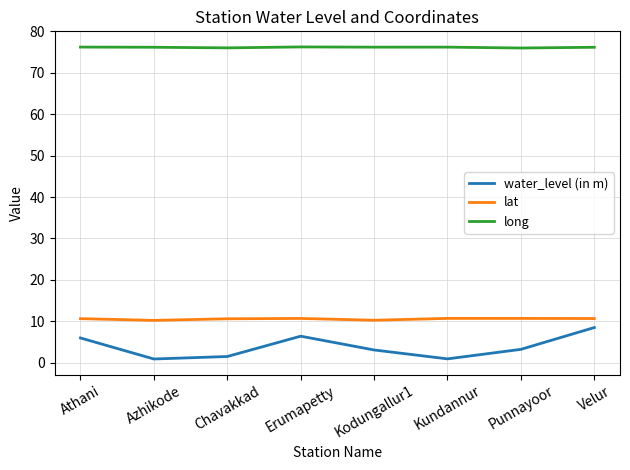

True or false: water_level (in m) and lat cross at least once.

False